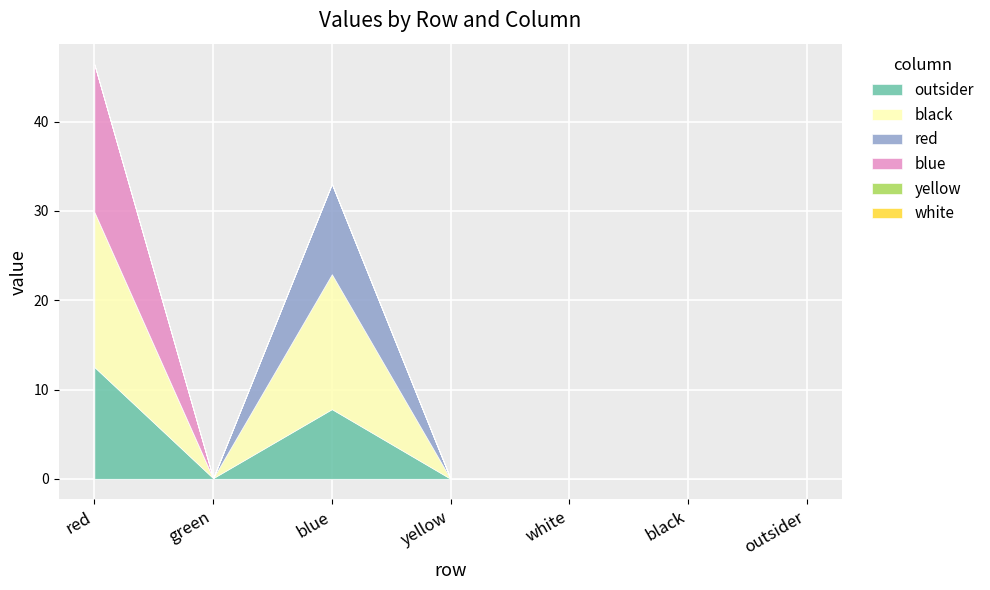

What is the average value of the outsider series?

2.9